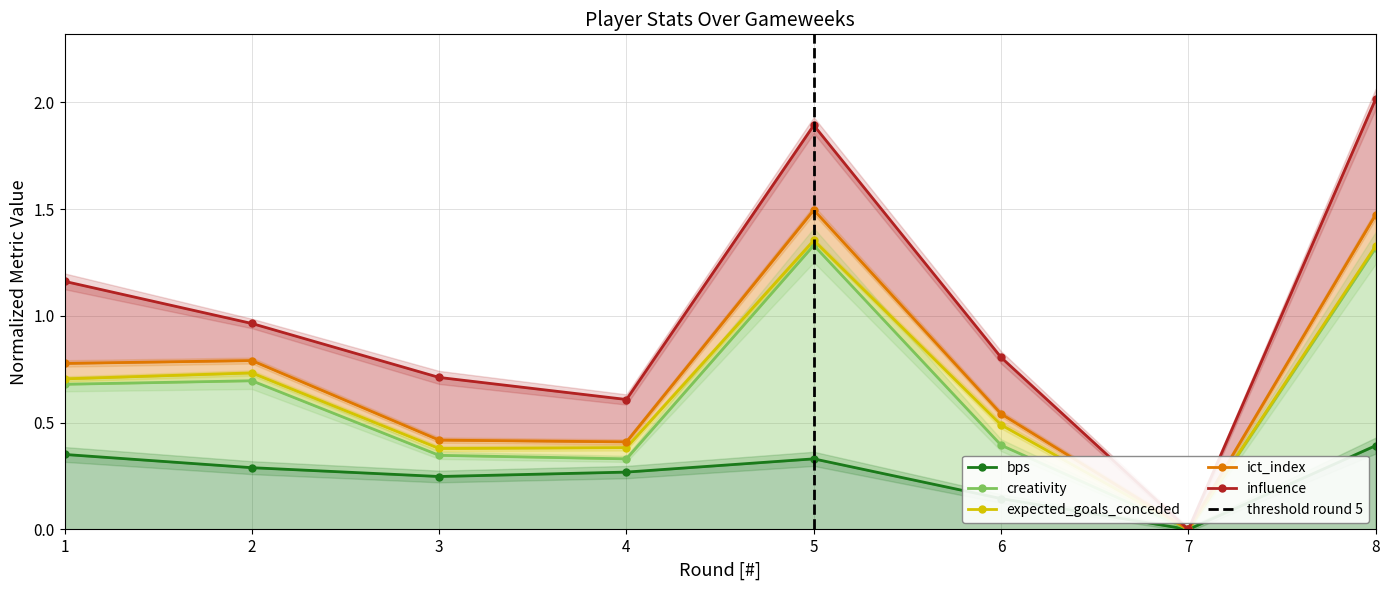

Which series changed the most between 3 and 8?

ict_index